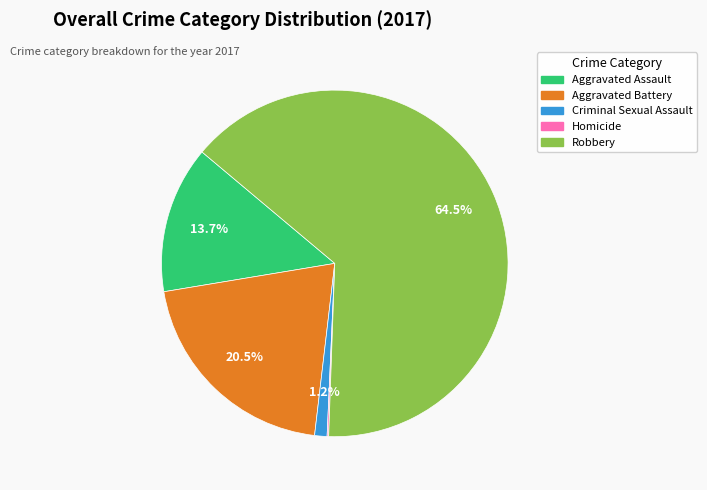

Which category has the biggest portion of the pie?

Robbery